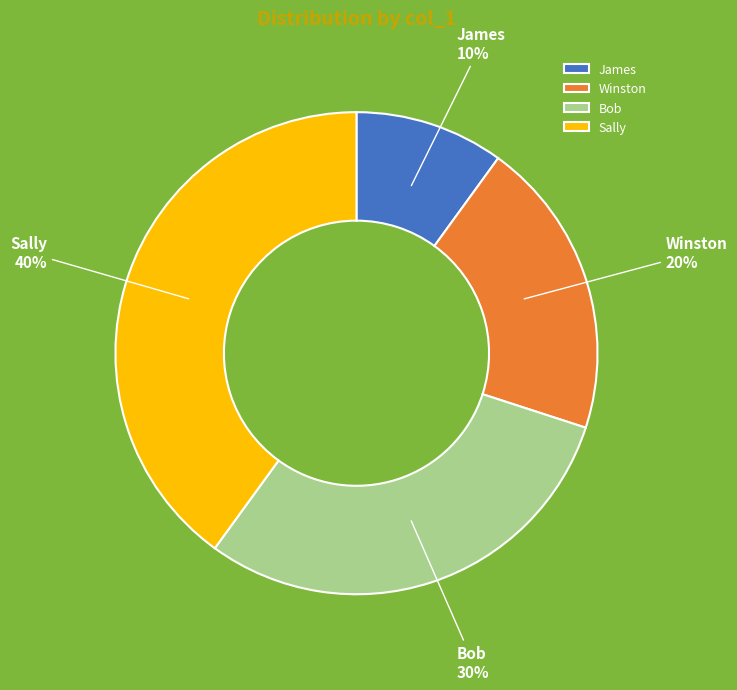

The James slice represents 10% of the pie. True or false?

True